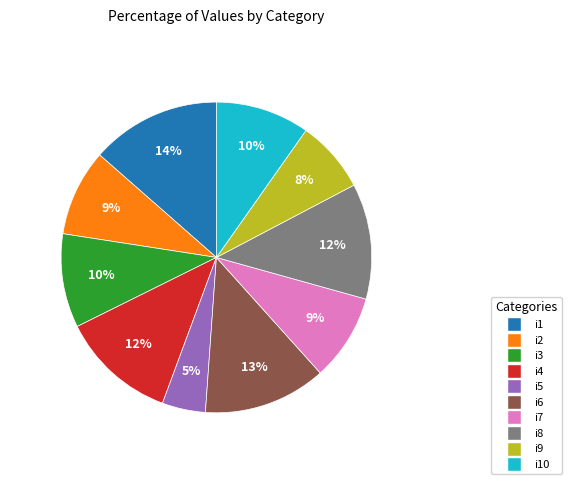

To the nearest percent, what is the difference between the largest and smallest slice percentages?

9%